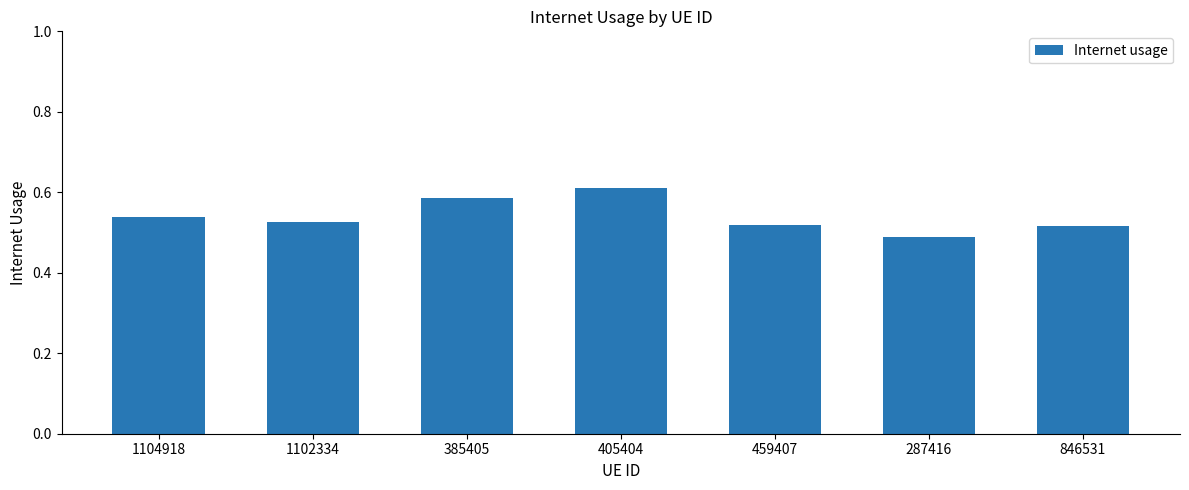

At which label is the value closest to 0?

287416